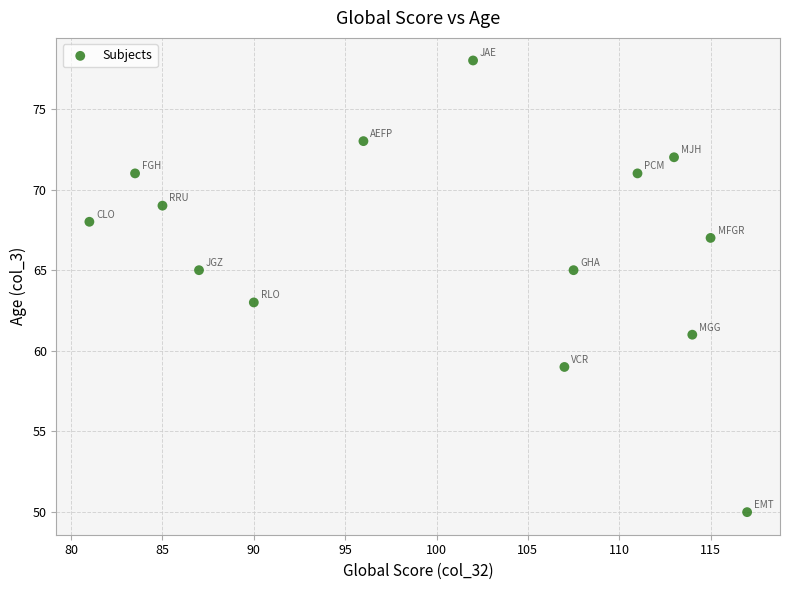

What is the range of Y values (max minus min)?

28